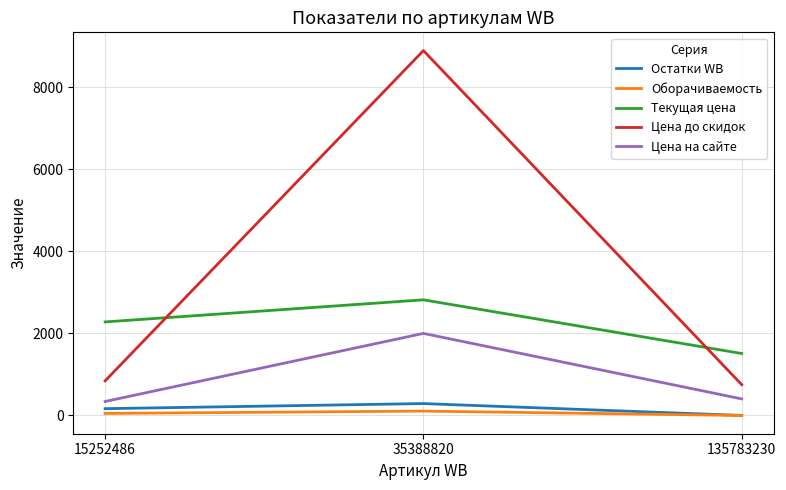

At which label is Остатки WB closest to 145?

15252486